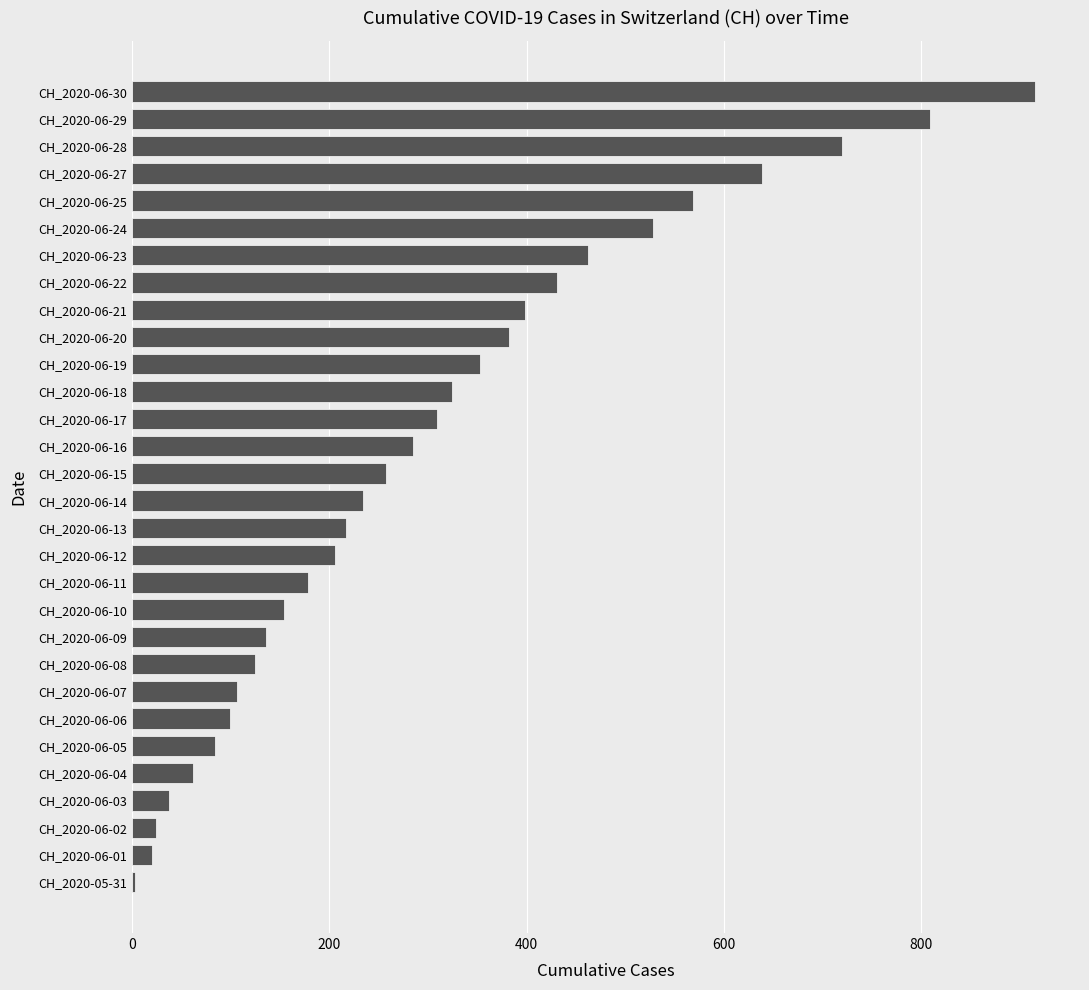

What is the change in value from CH_2020-06-07 to CH_2020-06-20?

+275